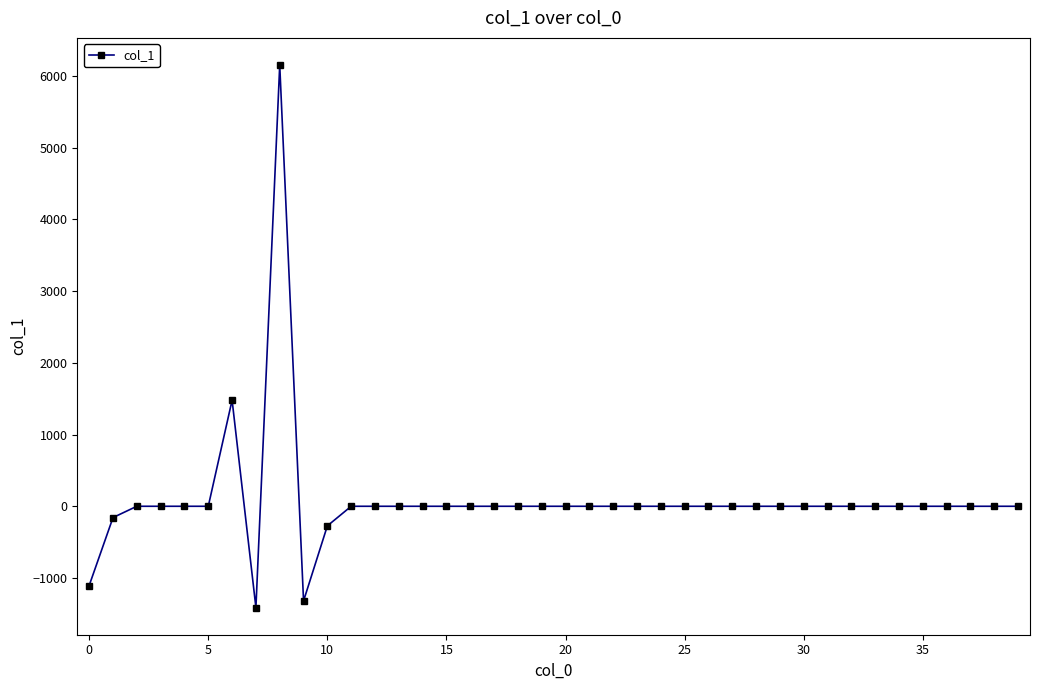

What is the difference between the maximum and minimum values?

7567.4